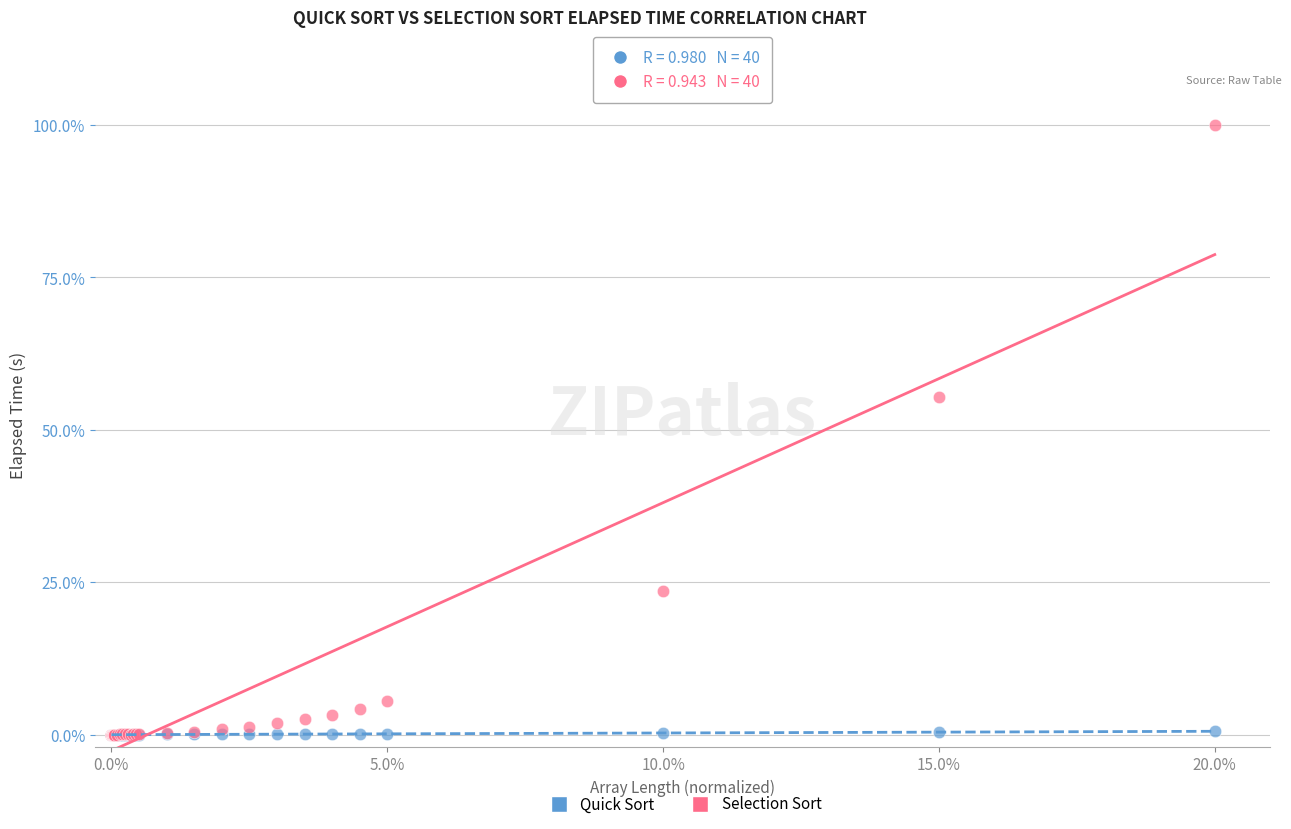

Across all series, what Y value is closest to 50?

55.4